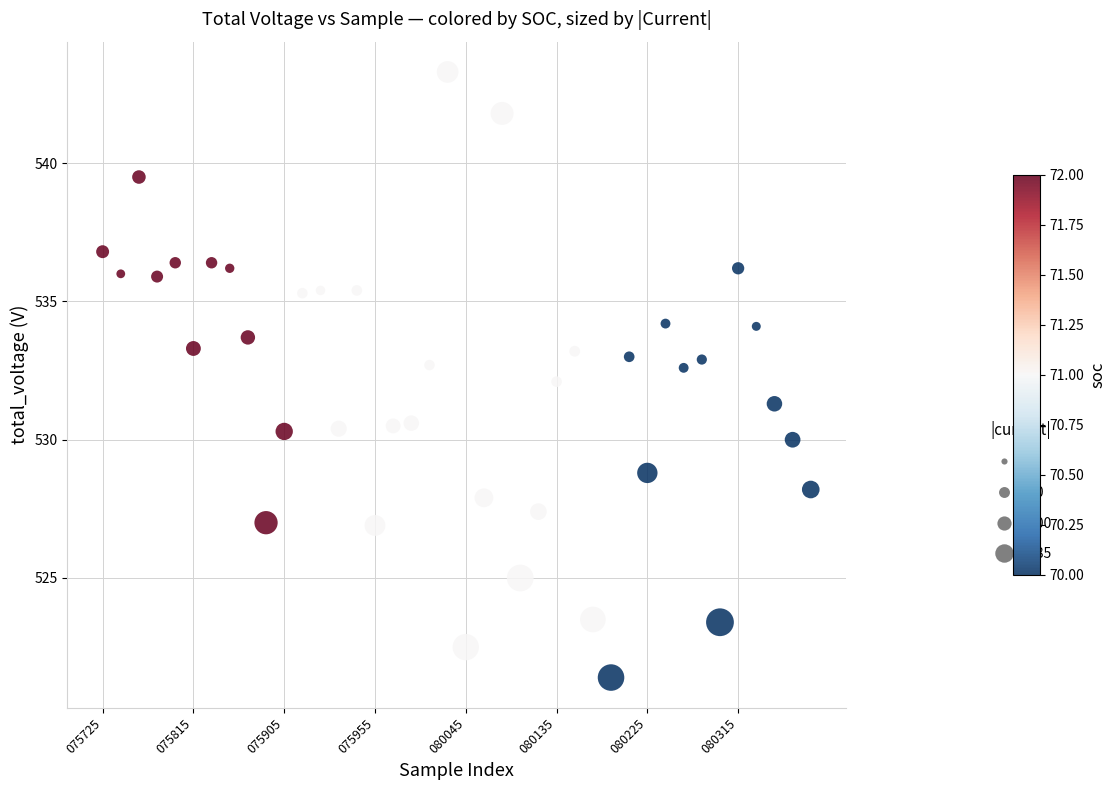

What is the range of Y values (max minus min)?

21.9